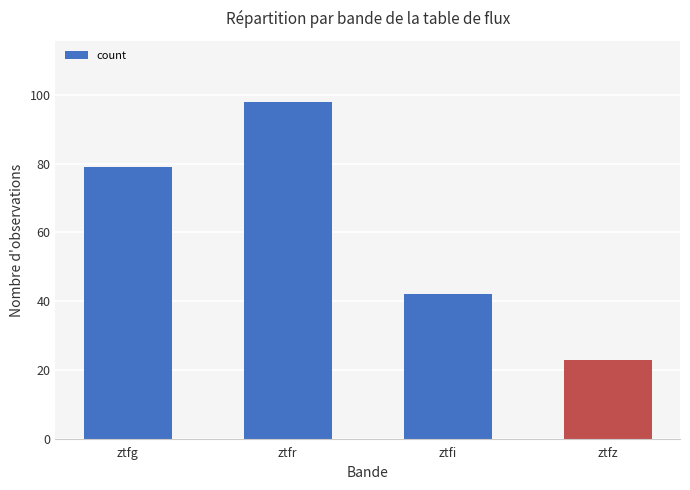

What is the label of the 4th bar from the right?

ztfg